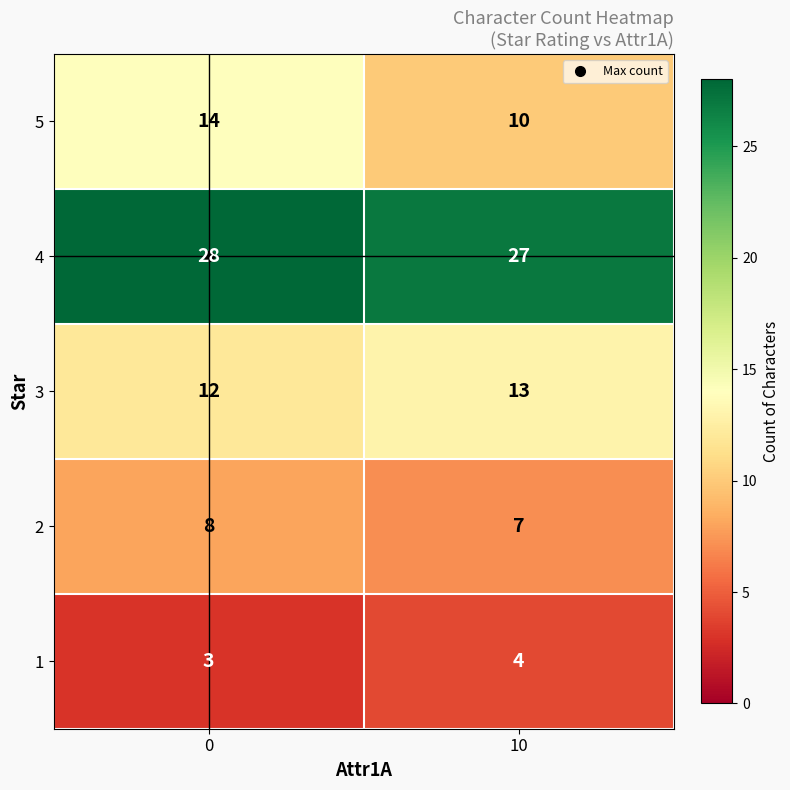

Rank the series at 0 from highest to lowest value.

4, 5, 3, 2, 1